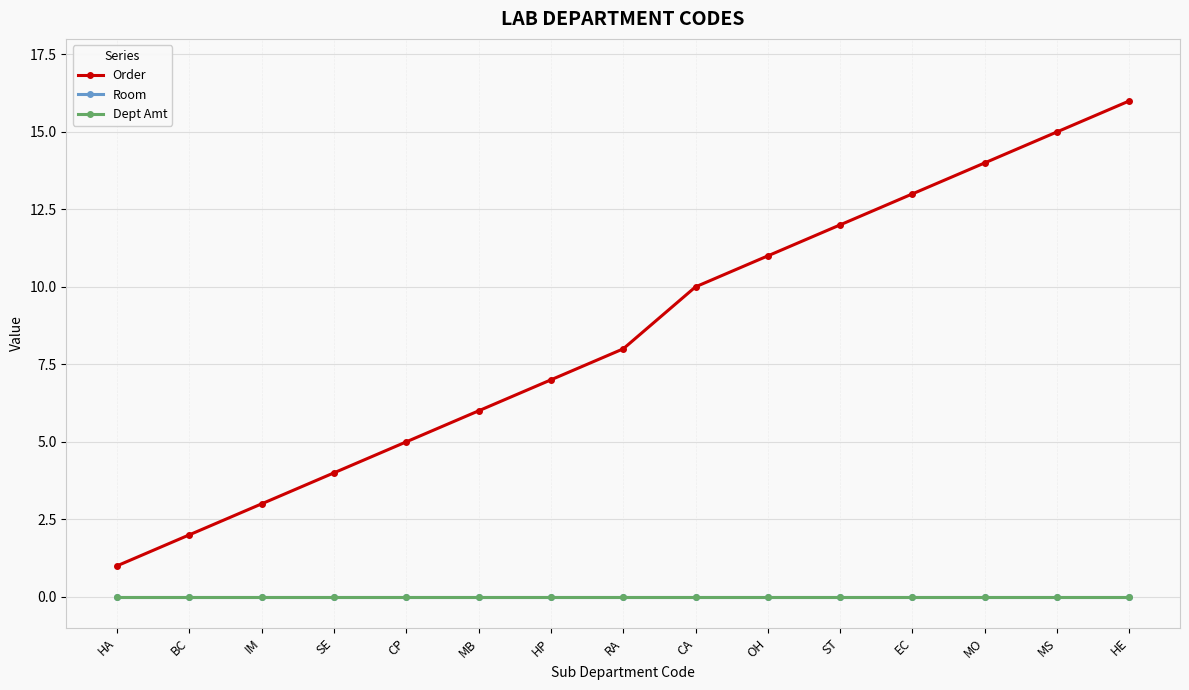

Reading left to right, extract all data points from this chart.

Order: HA=1	BC=2	IM=3	SE=4	CP=5	MB=6	HP=7	RA=8	CA=10	OH=11	ST=12	EC=13	MO=14	MS=15	HE=16
Room: HA=0	BC=0	IM=0	SE=0	CP=0	MB=0	HP=0	RA=0	CA=0	OH=0	ST=0	EC=0	MO=0	MS=0	HE=0
Dept Amt: HA=0	BC=0	IM=0	SE=0	CP=0	MB=0	HP=0	RA=0	CA=0	OH=0	ST=0	EC=0	MO=0	MS=0	HE=0